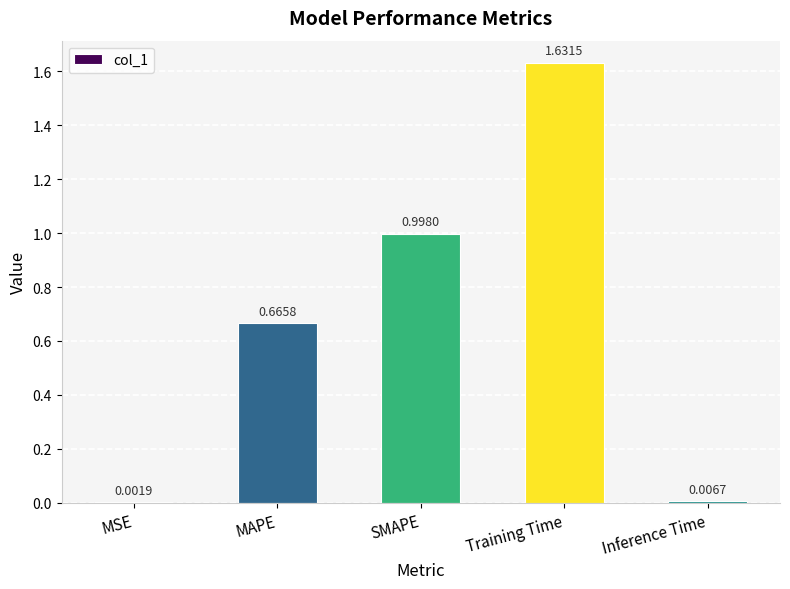

At which category does the chart reach its peak across all series?

Training Time